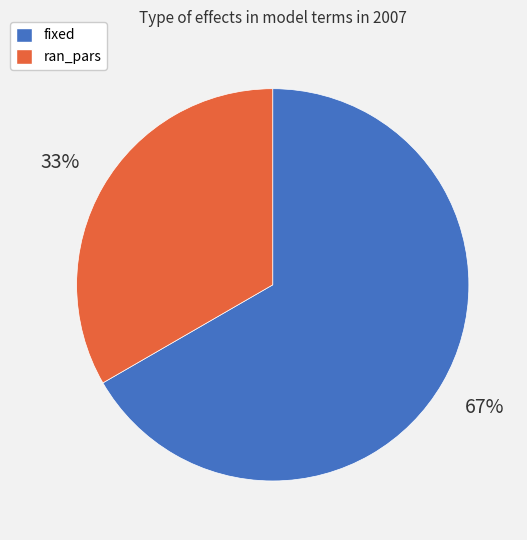

Combined, do fixed and ran_pars account for over 50%?

Yes